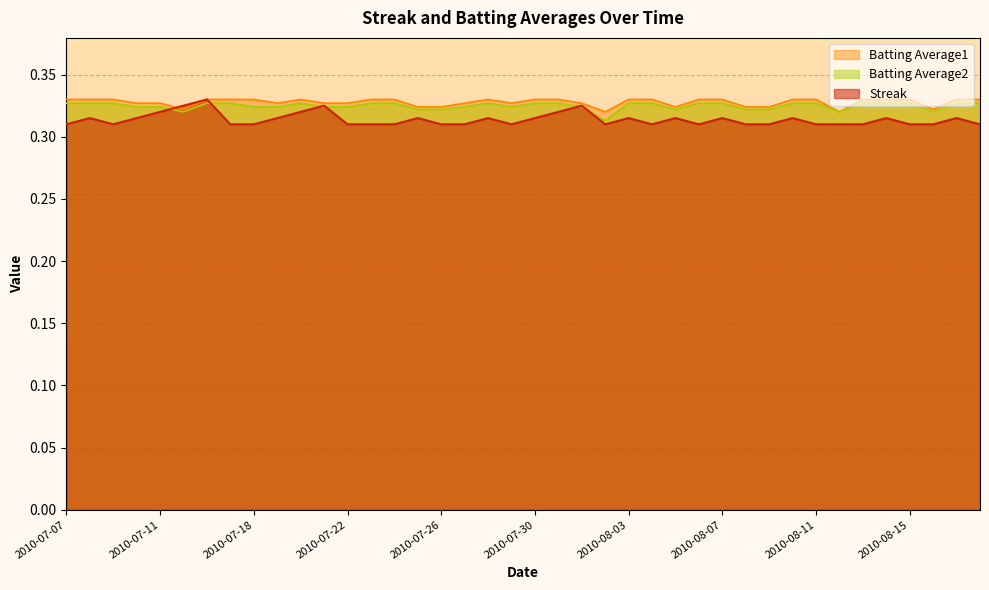

What position from the right is 2010-08-02?

17